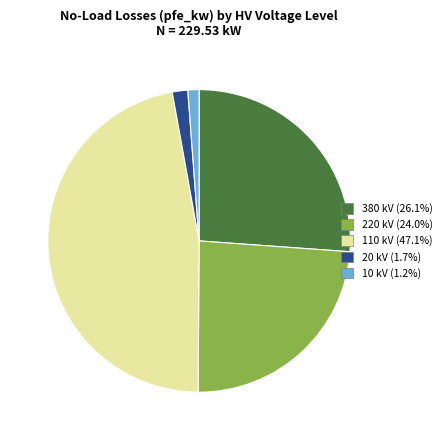

Which category has the biggest portion of the pie?

110